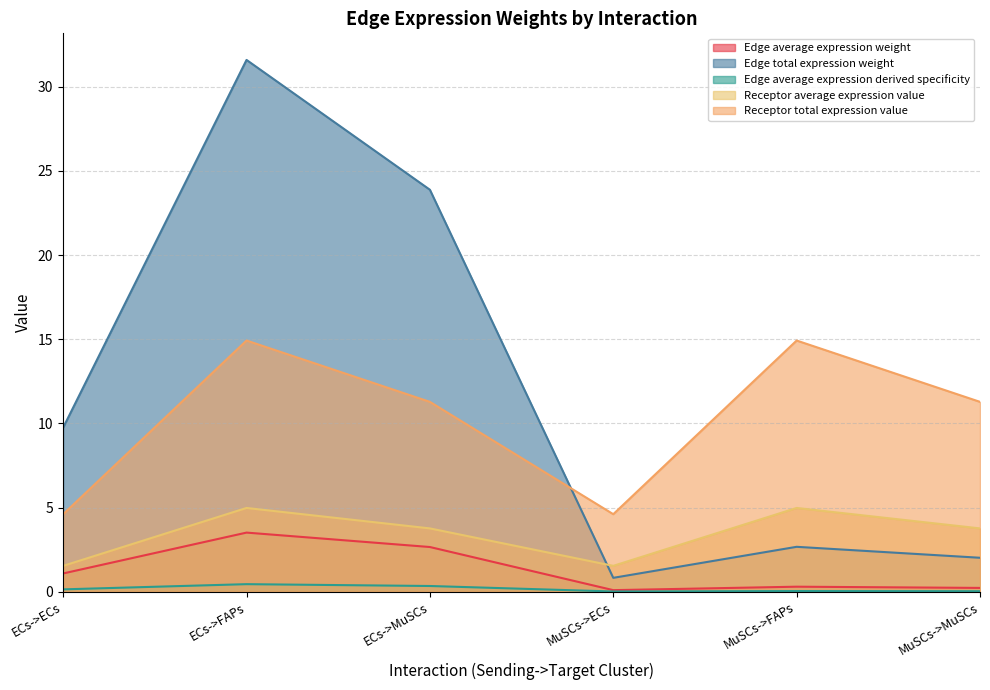

In Edge total expression weight, how many points are lower than both neighbors (excluding endpoints)?

1